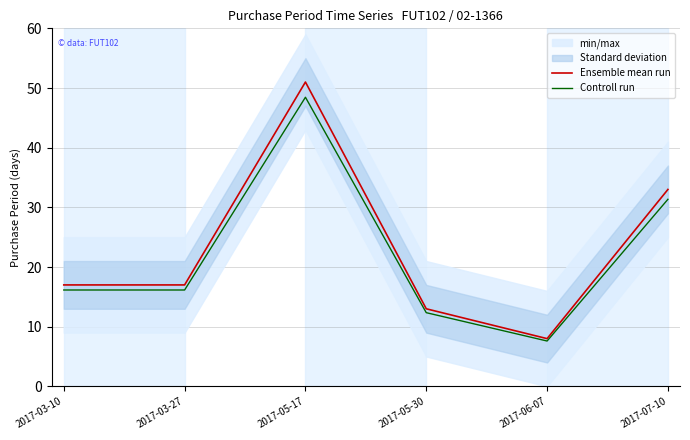

True or false: Ensemble mean run and Controll run intersect in this chart.

False